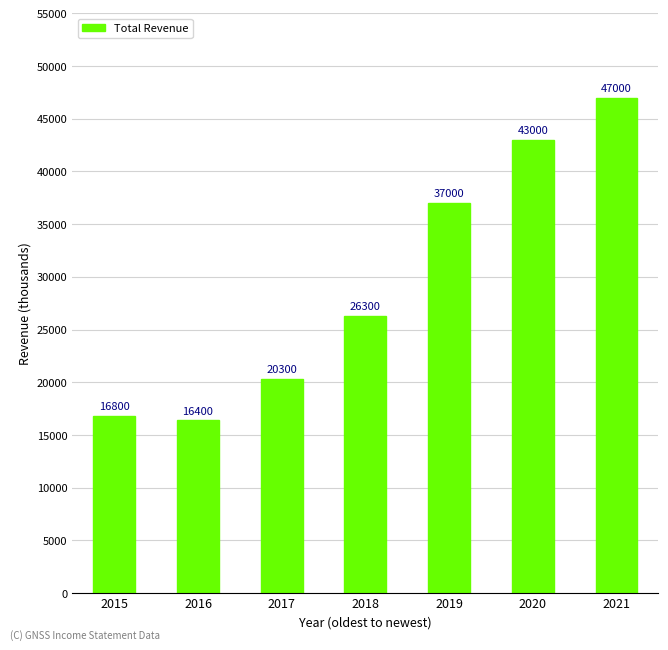

At which label is the value closest to 31700?

2019